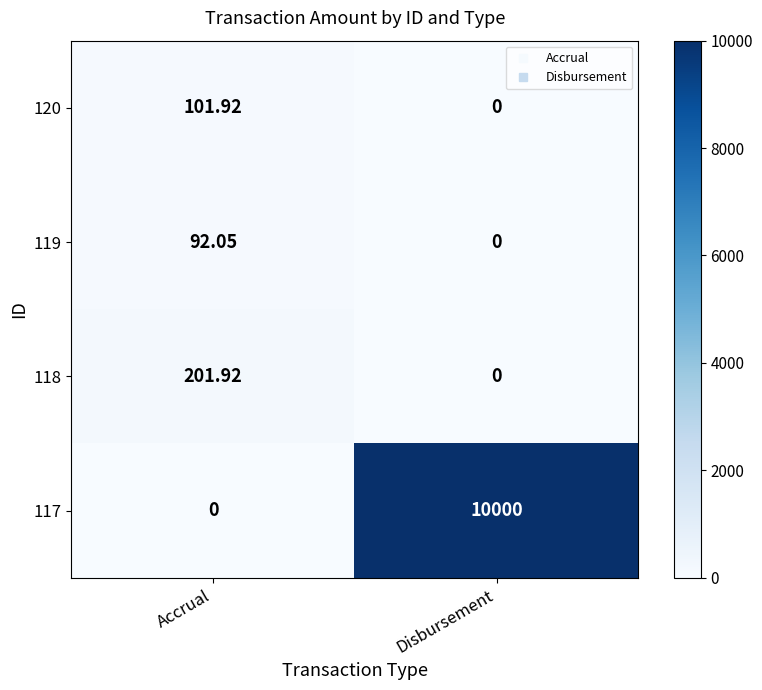

Which category has the lowest value in the 117 series?

Accrual